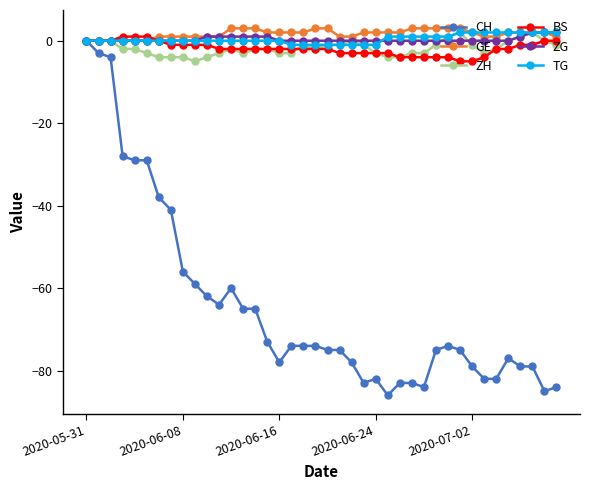

What is the minimum value shown in the chart?

-86